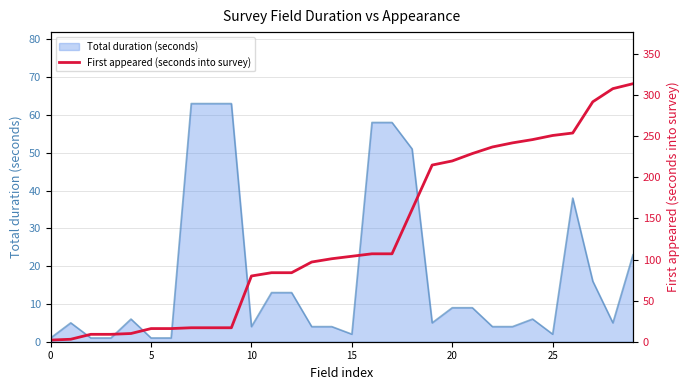

What is the highest value of the Total duration (seconds) series?

63